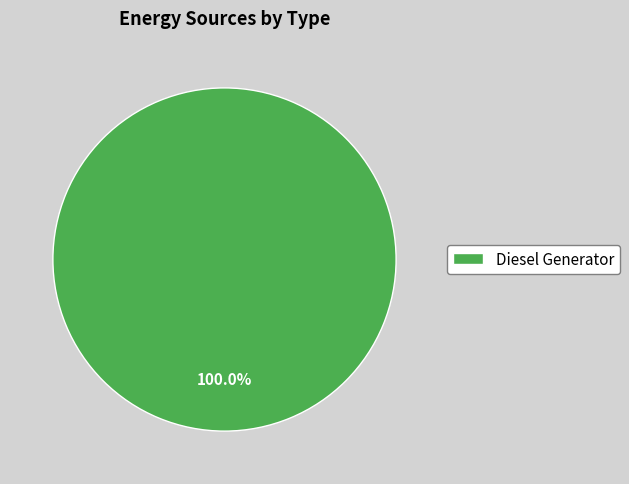

The Diesel Generator slice represents 100% of the pie. True or false?

True